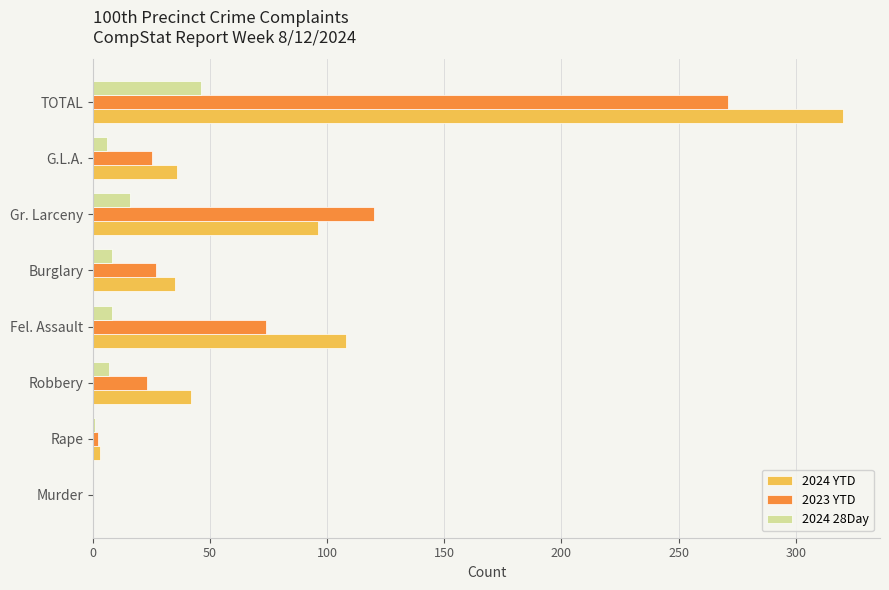

The value of 2024 YTD at Fel. Assault is 72. True or false?

False